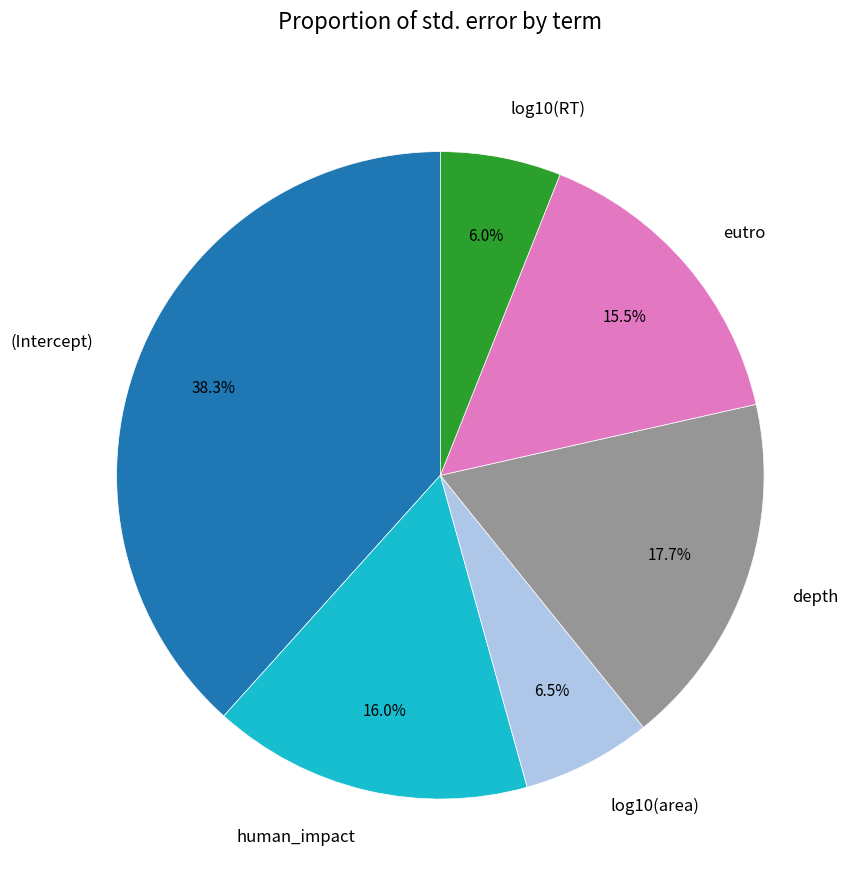

Does log10(area) account for over 50% of the chart?

No